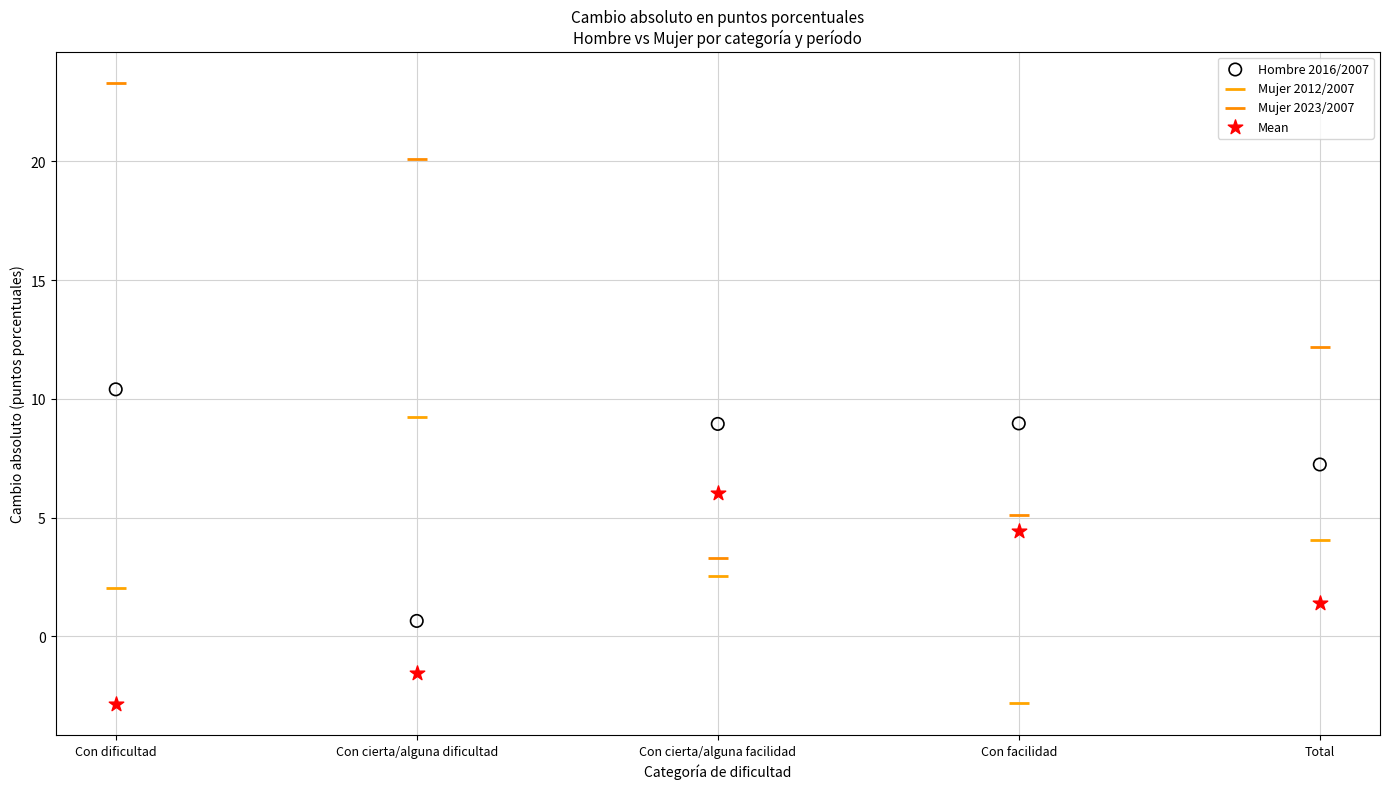

Which series contains the highest Y value?

Mujer 2023/2007